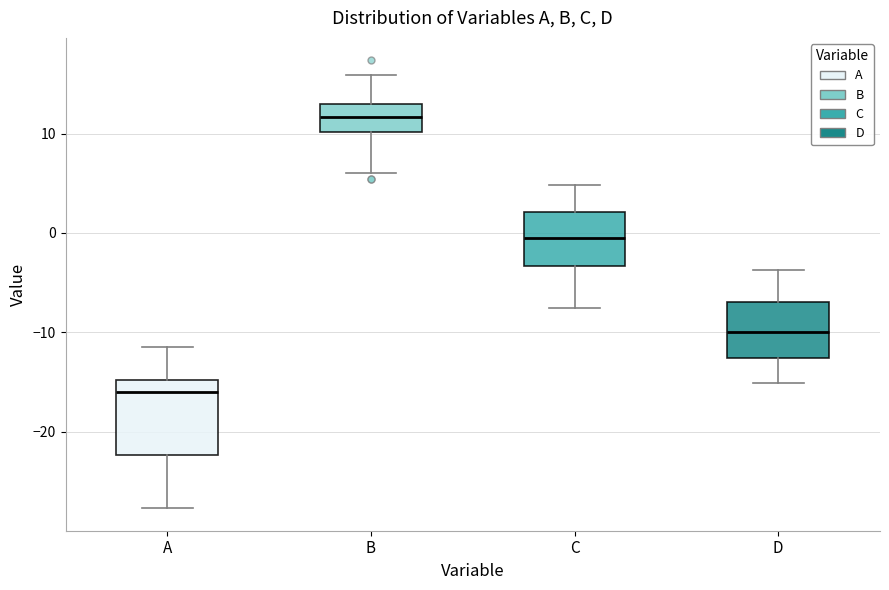

Which box's median line is the highest?

B